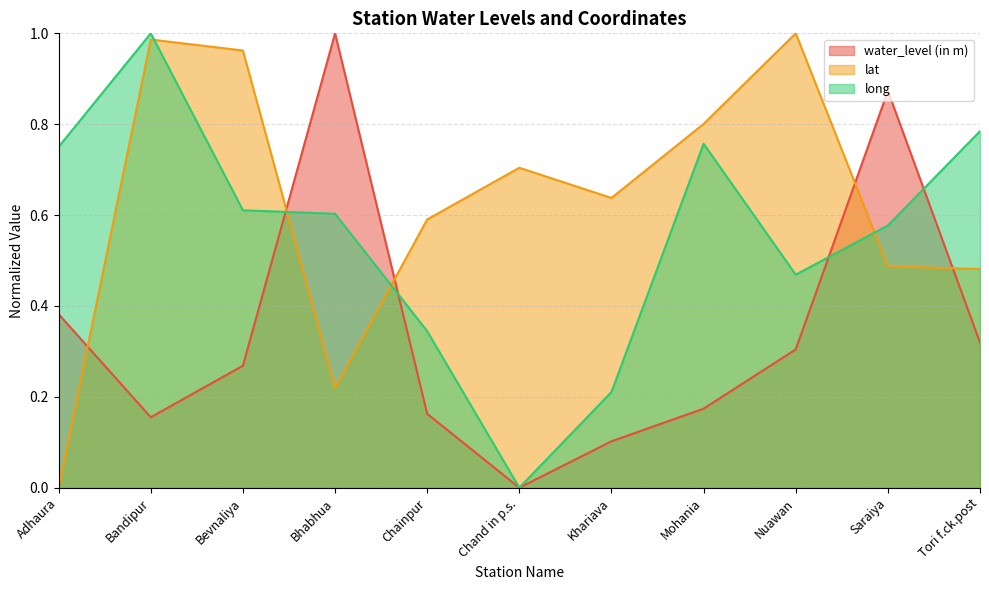

Reading left to right, list all the values displayed in this chart.

water_level (in m): Adhaura=0.4	Bandipur=0.2	Bevnaliya=0.3	Bhabhua=1.0	Chainpur=0.2	Chand in p.s.=0.0	Khariava=0.1	Mohania=0.2	Nuawan=0.3	Saraiya=0.9	Tori f.ck.post=0.3
lat: Adhaura=0.0	Bandipur=1.0	Bevnaliya=1.0	Bhabhua=0.2	Chainpur=0.6	Chand in p.s.=0.7	Khariava=0.6	Mohania=0.8	Nuawan=1.0	Saraiya=0.5	Tori f.ck.post=0.5
long: Adhaura=0.8	Bandipur=1.0	Bevnaliya=0.6	Bhabhua=0.6	Chainpur=0.3	Chand in p.s.=0.0	Khariava=0.2	Mohania=0.8	Nuawan=0.5	Saraiya=0.6	Tori f.ck.post=0.8